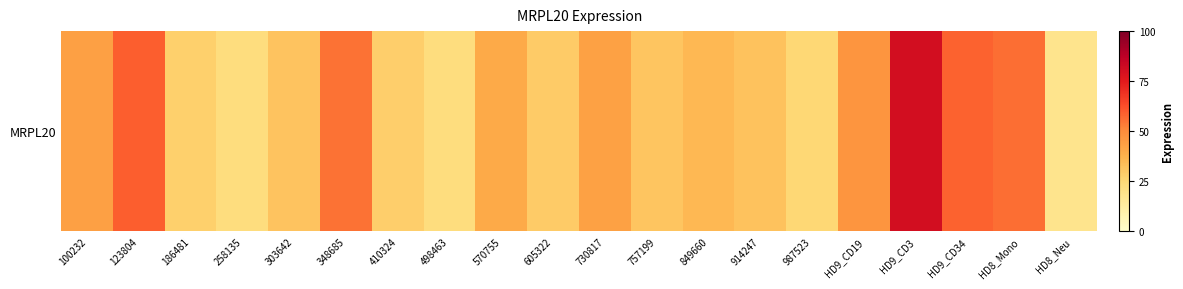

What is the difference between the maximum and second lowest values?

57.9